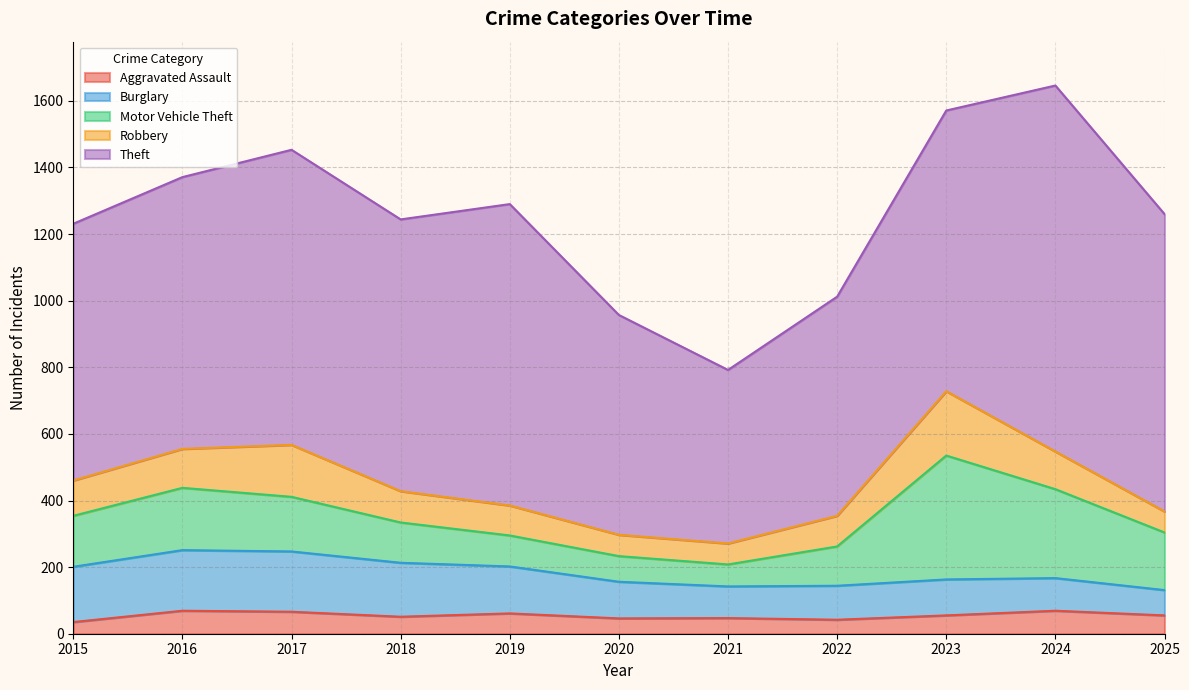

True or false: Burglary and Theft cross at least once.

False